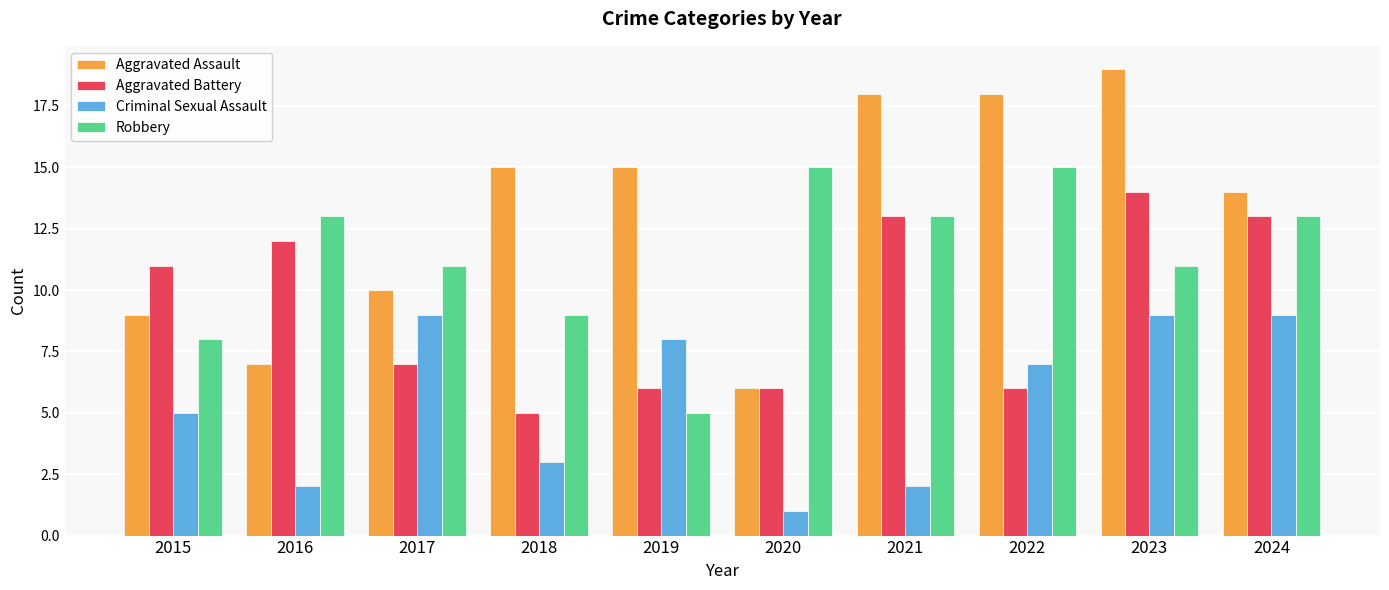

What is the difference between the highest and lowest values at 2015?

6